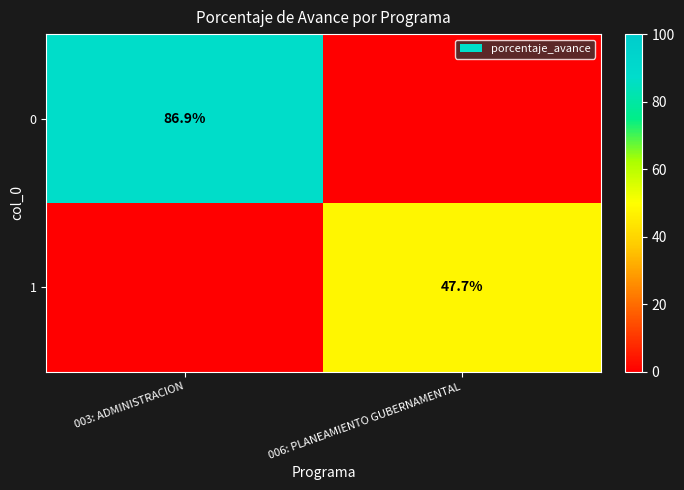

Is the value of 0 at 003: ADMINISTRACION greater than the value of 1 at 006: PLANEAMIENTO GUBERNAMENTAL?

Yes